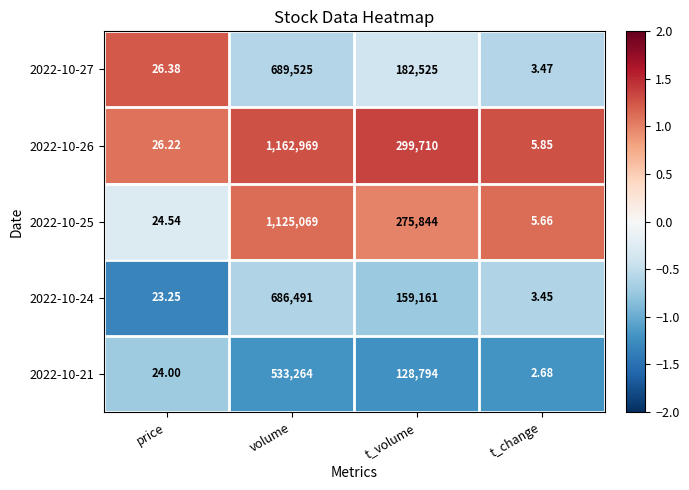

Which label corresponds to the smallest value in the chart?

t_change